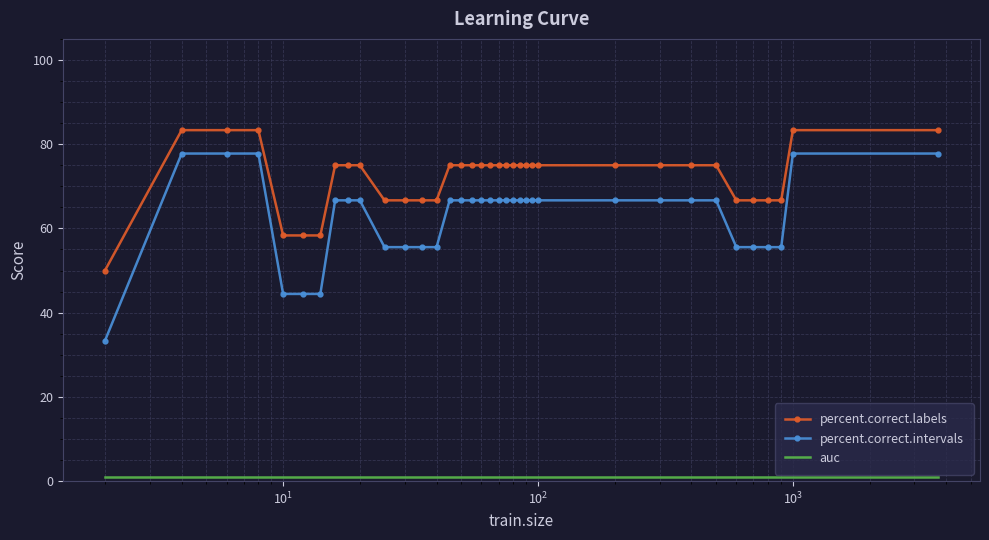

Which series has the largest range (max minus min)?

percent.correct.intervals